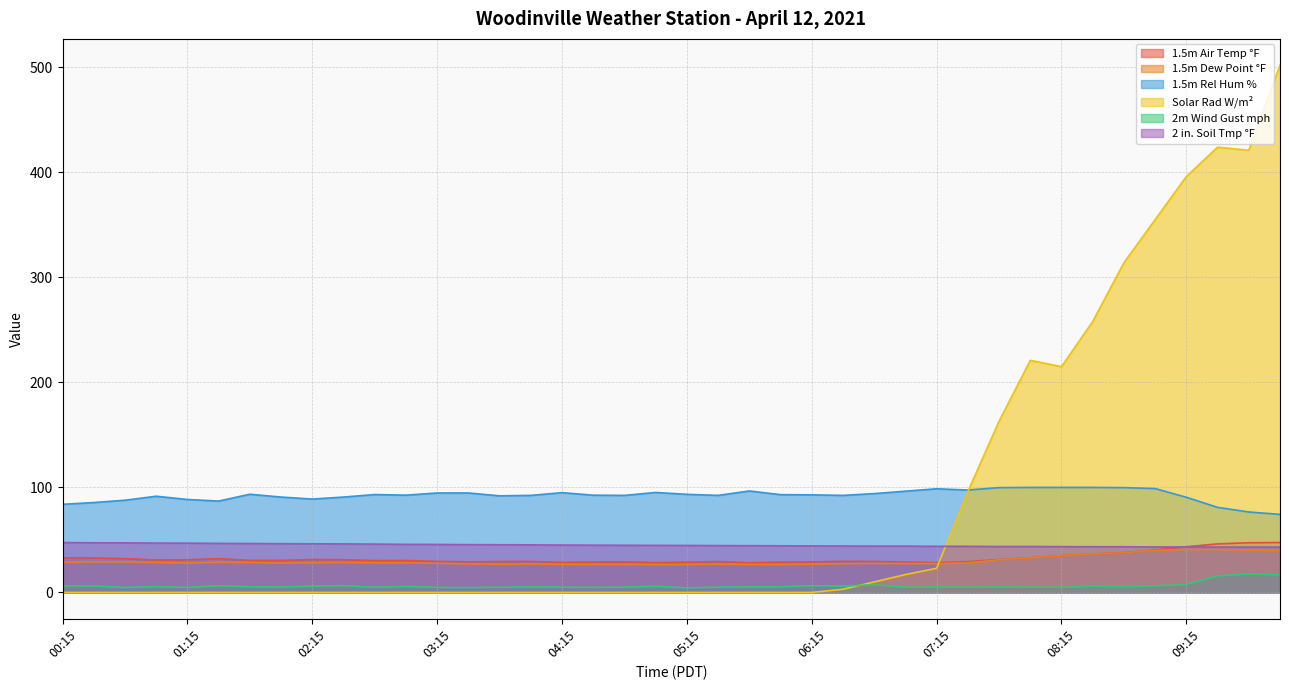

What is the sum of all Solar Rad W/m² values?

3418.0